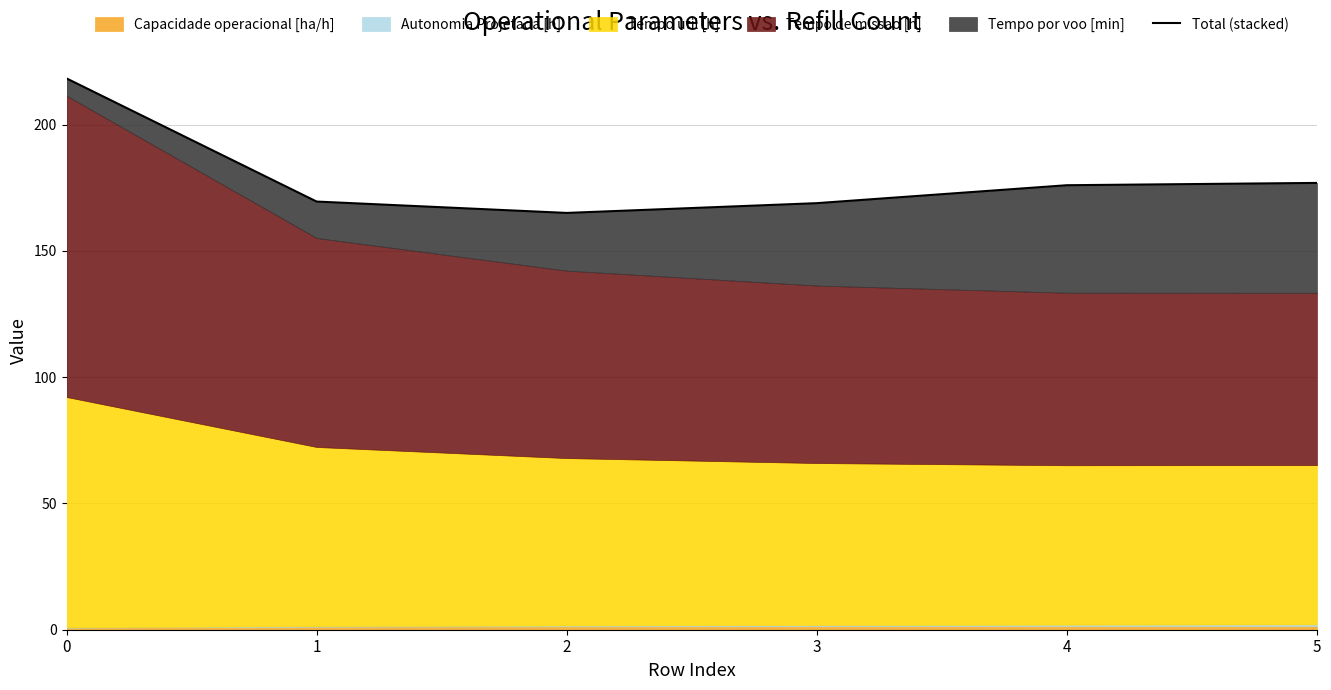

What is the value of the 4th point from the left?

168.9